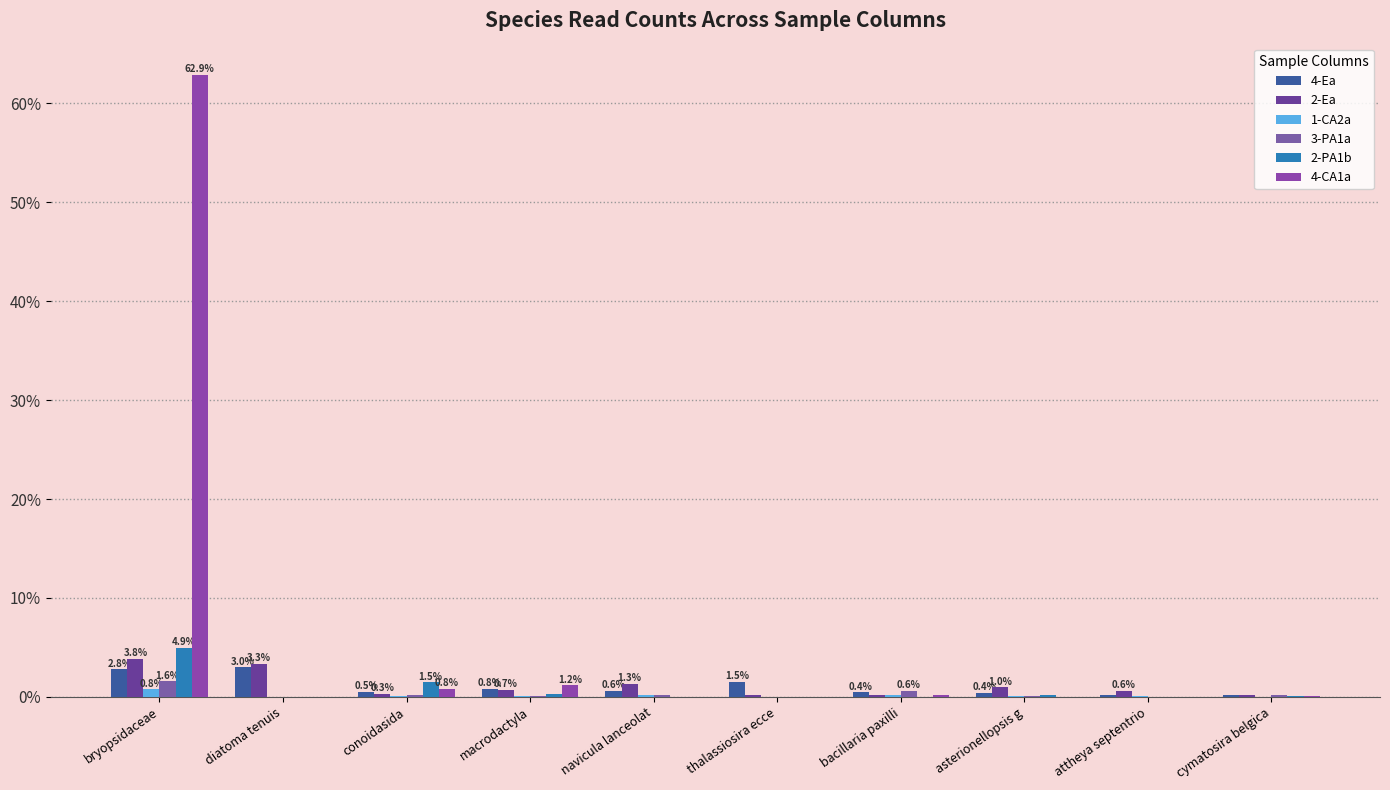

Which label corresponds to the smallest value in the chart?

thalassiosira ecce